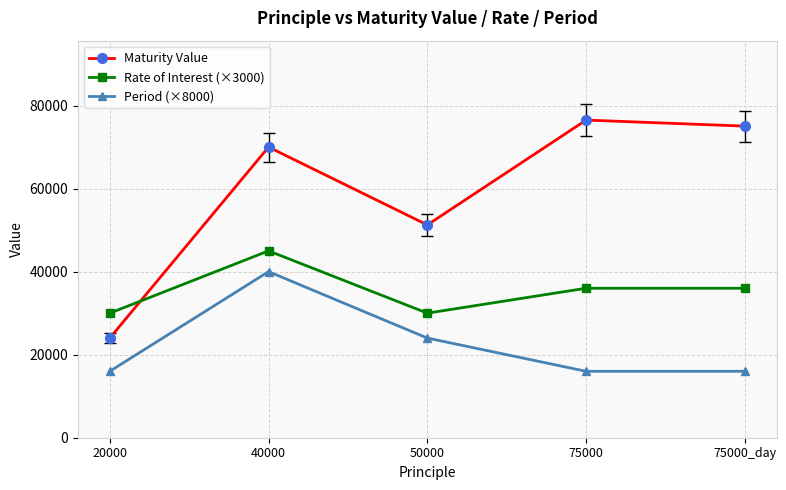

How many lines are shown in the chart?

3